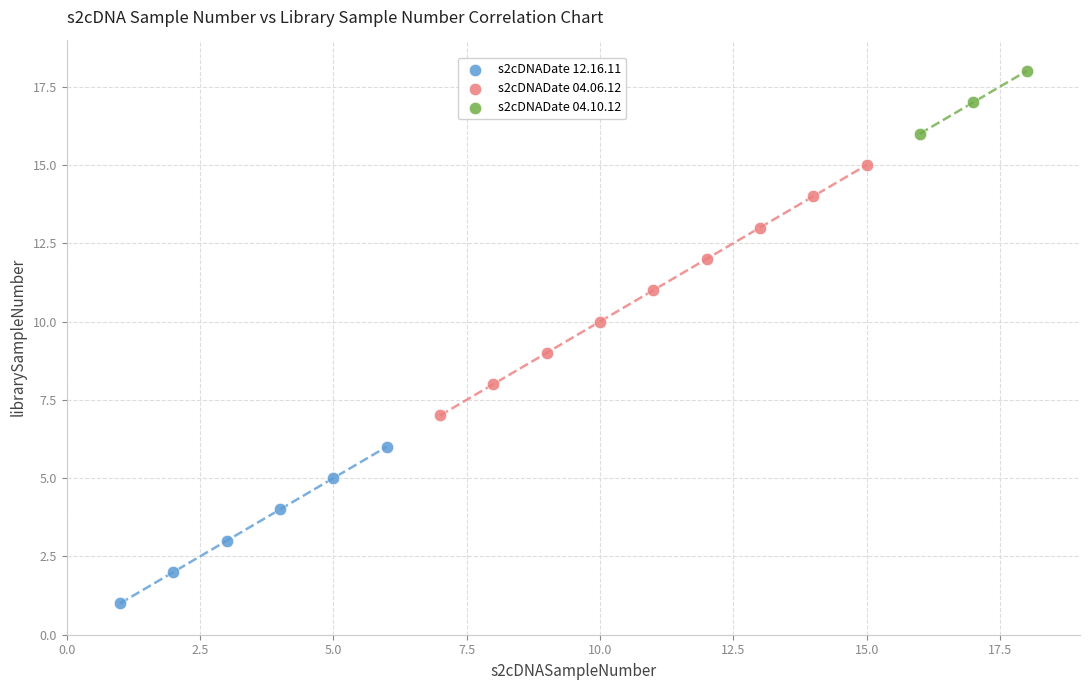

Which series has the largest Y range (max minus min)?

s2cDNADate 04.06.12